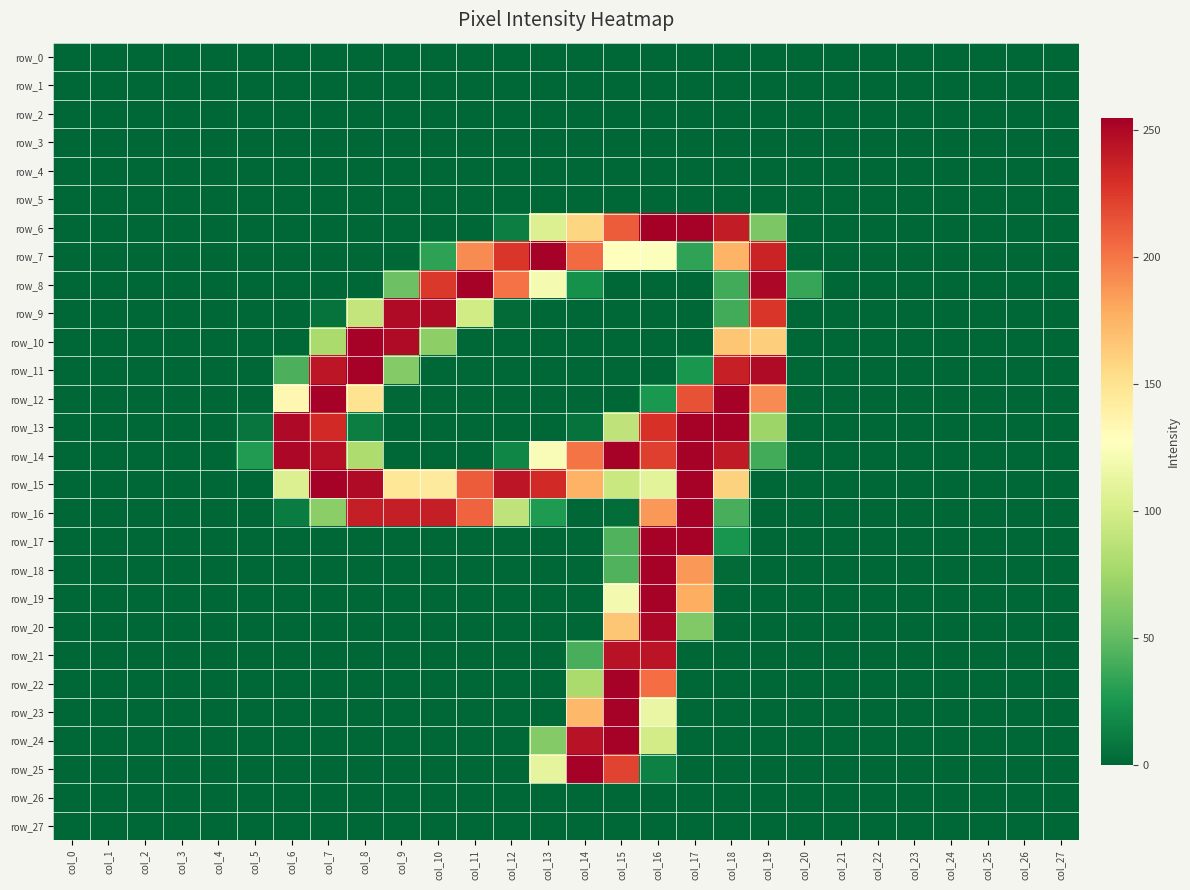

Which category has the lowest value in the row_5 series?

col_0